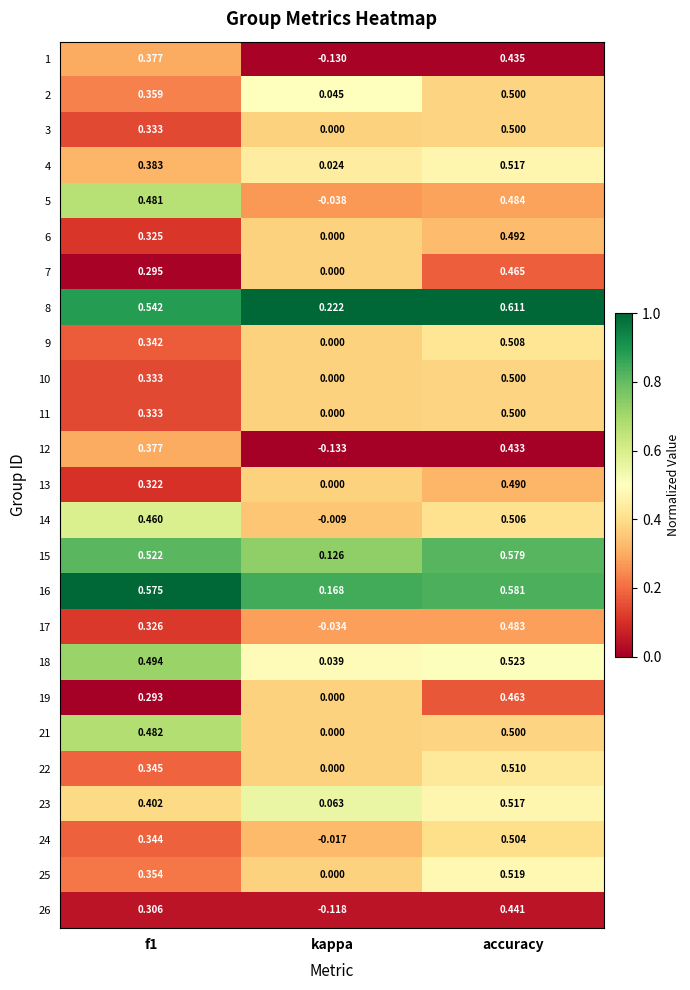

At which label is 8 closest to 0?

kappa